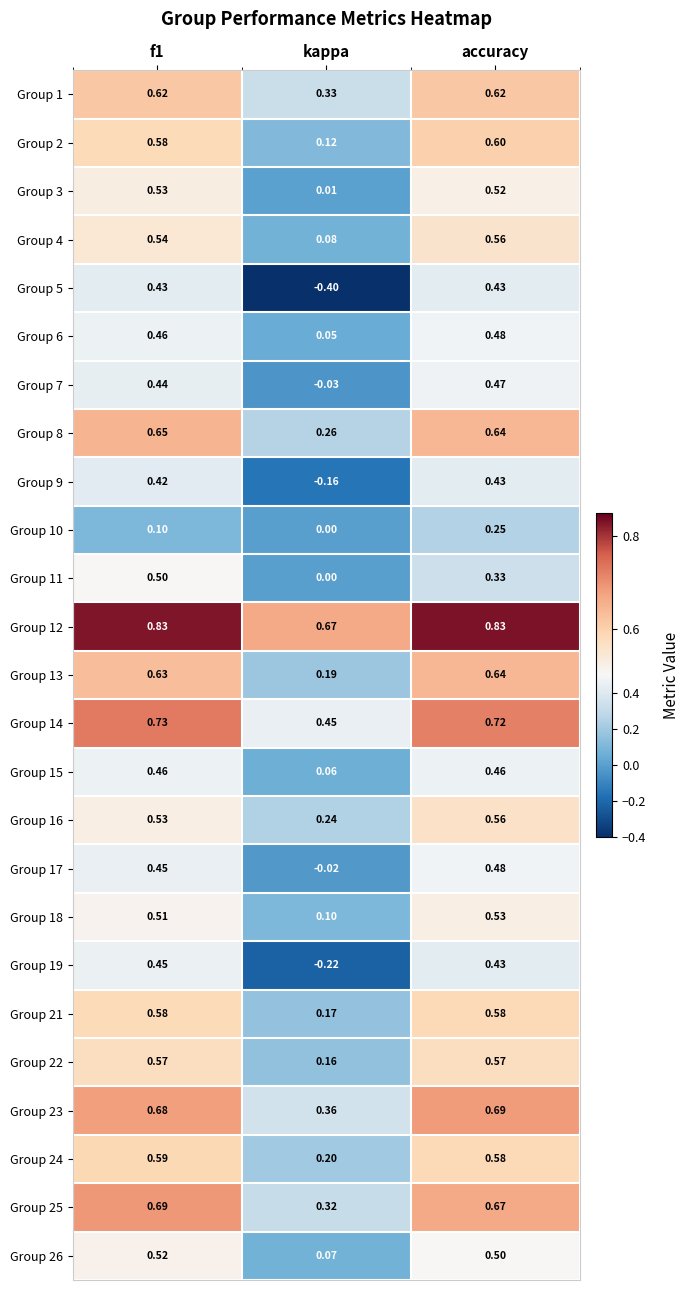

Where is Group 18 nearest to the value 0?

kappa